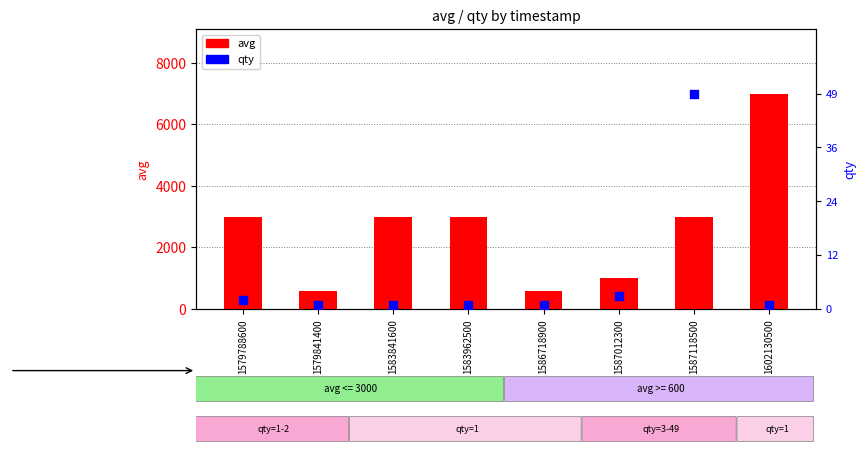

What are all the series names shown in the legend?

avg, qty